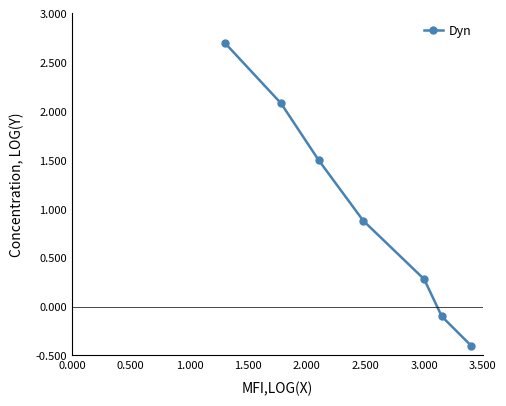

What is the average value?

1.0